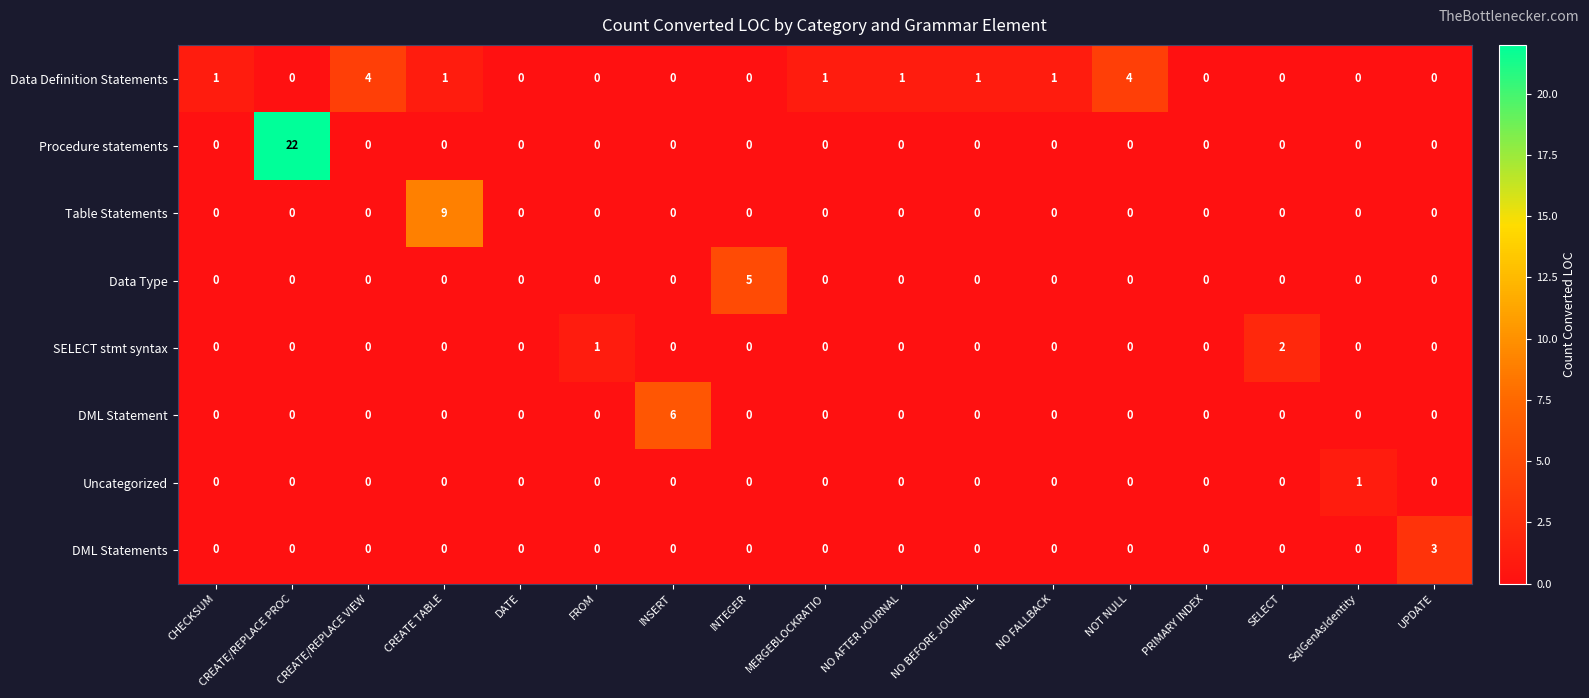

How many Table Statements values are between 0 and 1?

16